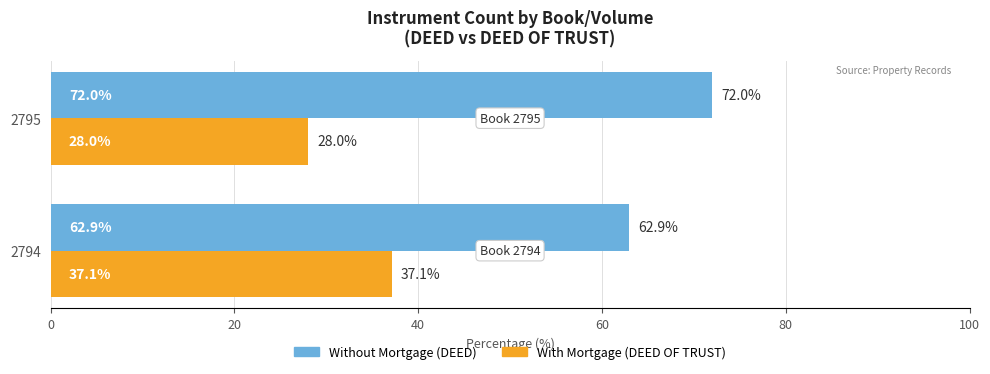

What is the spread (max minus min) of values at 2794?

25.8